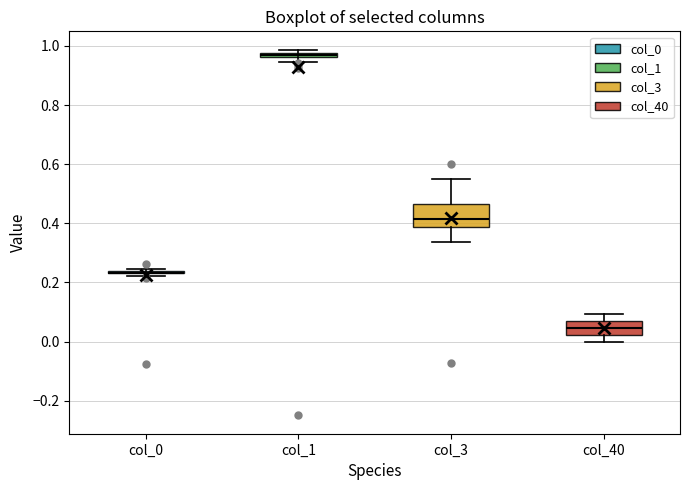

Which box is the tallest, from its lower edge to its upper edge?

col_3